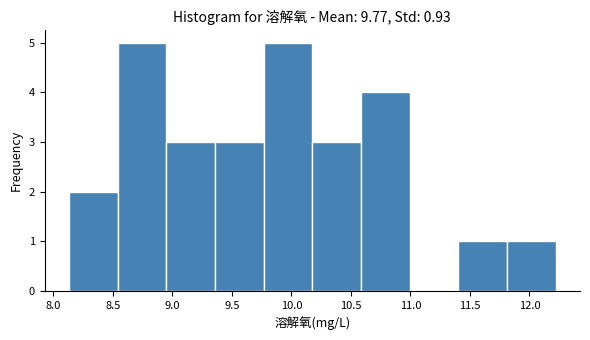

How tall is the bar that spans 8.15 to 8.55 on the x-axis? Neither the bar edges nor the heights are printed on the chart, so give them approximately, as read against the axes.

2